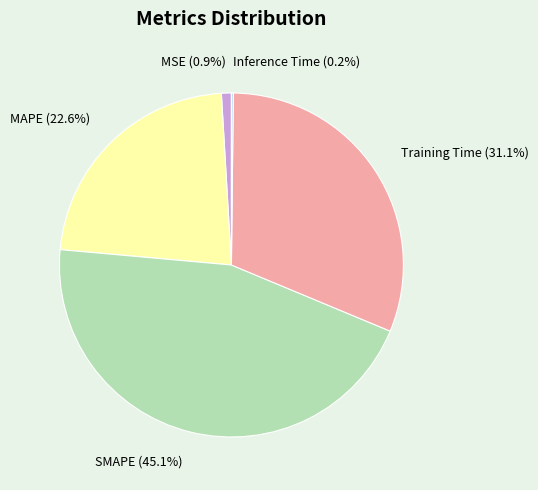

What percentage is NOT represented by SMAPE?

54.9%